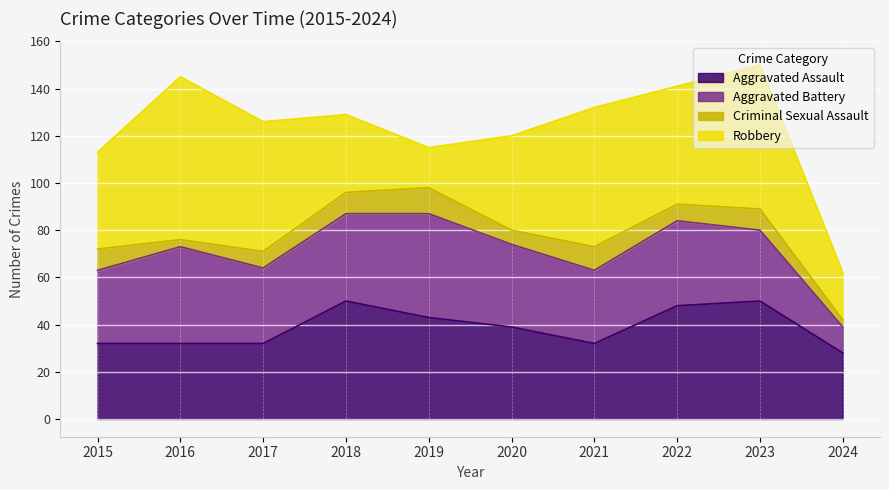

What is the difference between the second highest and minimum values in the Aggravated Assault series?

22